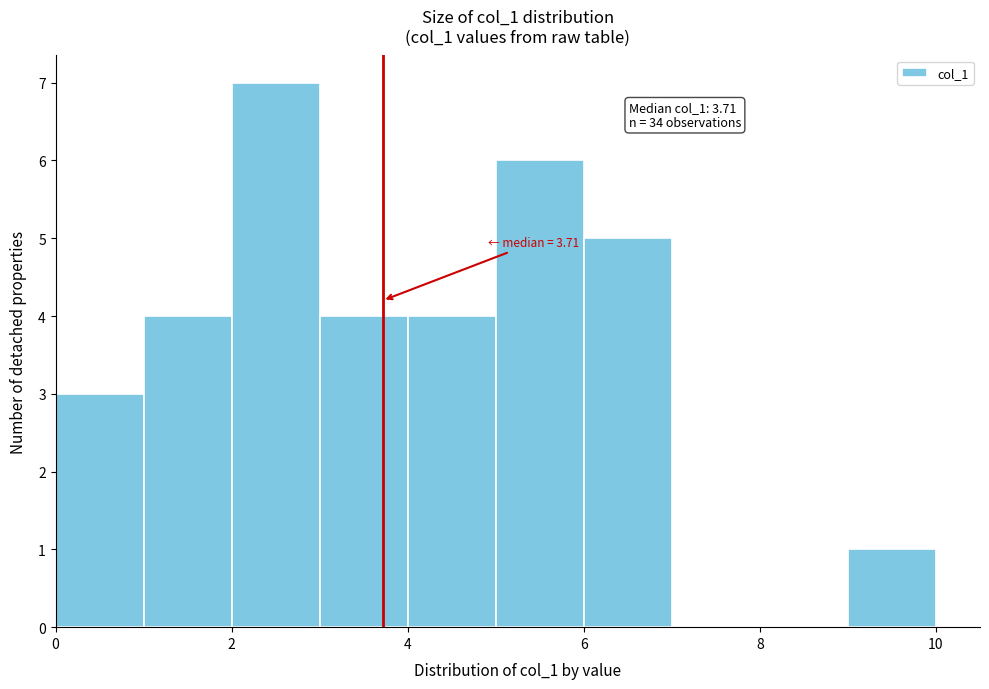

Which range on the x-axis has the tallest bar?

2 to 3